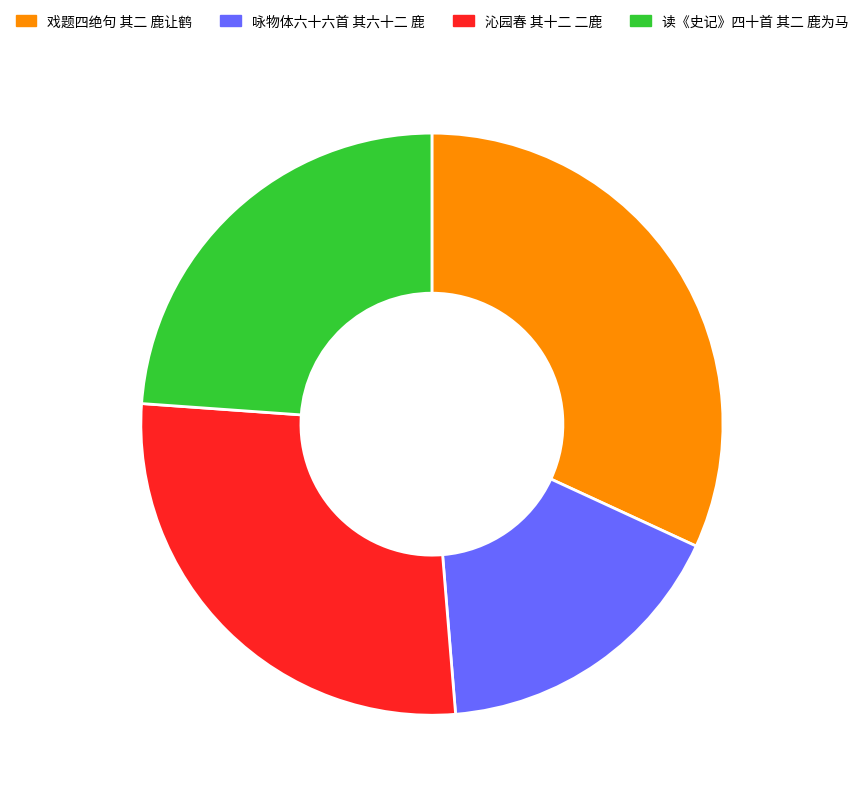

Rank the categories by value from lowest to highest.

咏物体六十六首 其六十二 鹿, 读《史记》四十首 其二 鹿为马, 沁园春 其十二 二鹿, 戏题四绝句 其二 鹿让鹤